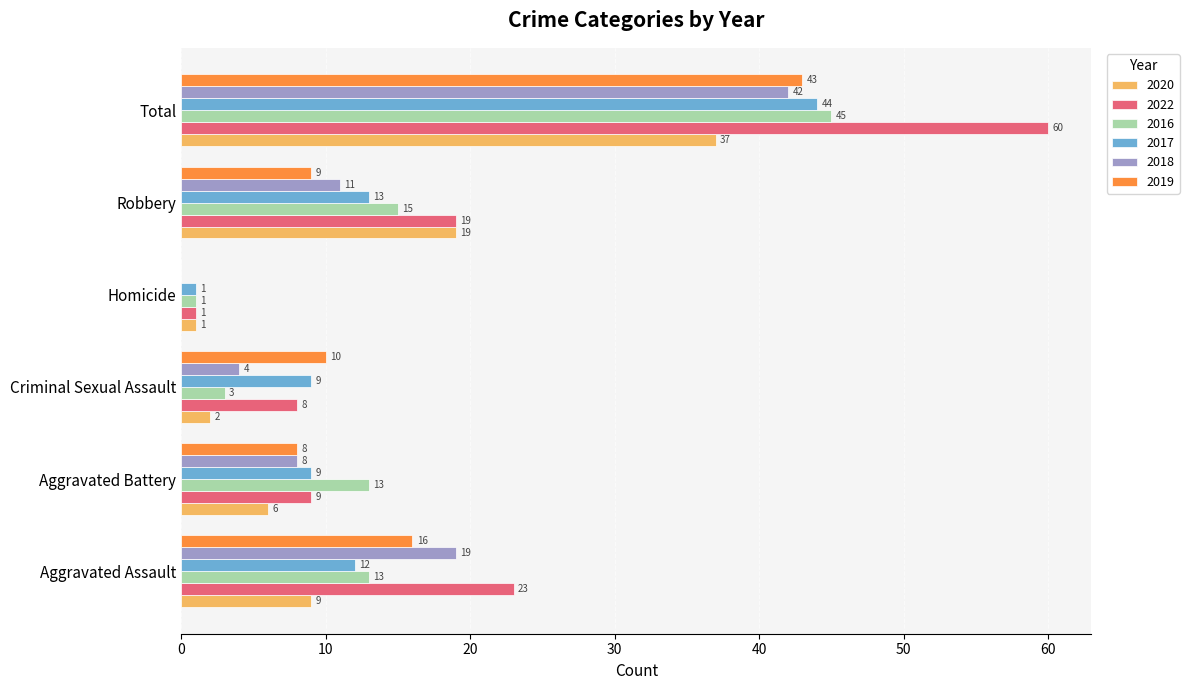

Which series has the largest total across all categories?

2022